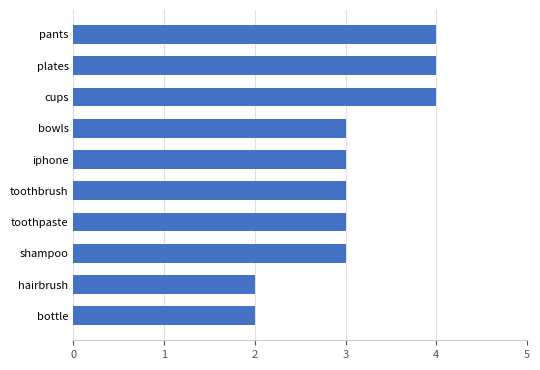

What is the difference between the second highest and minimum values?

2